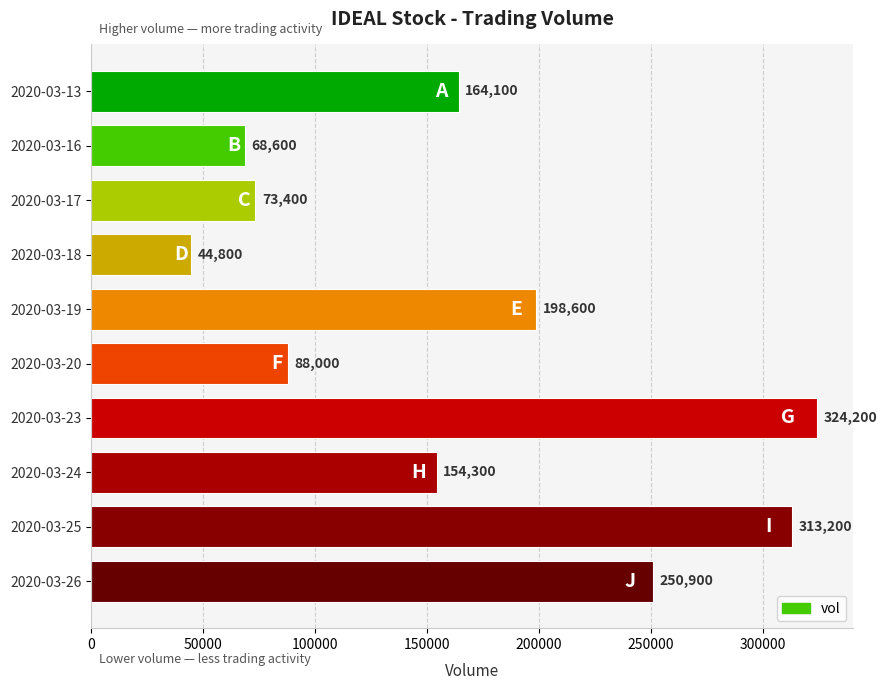

How many categories are shown in the chart?

10